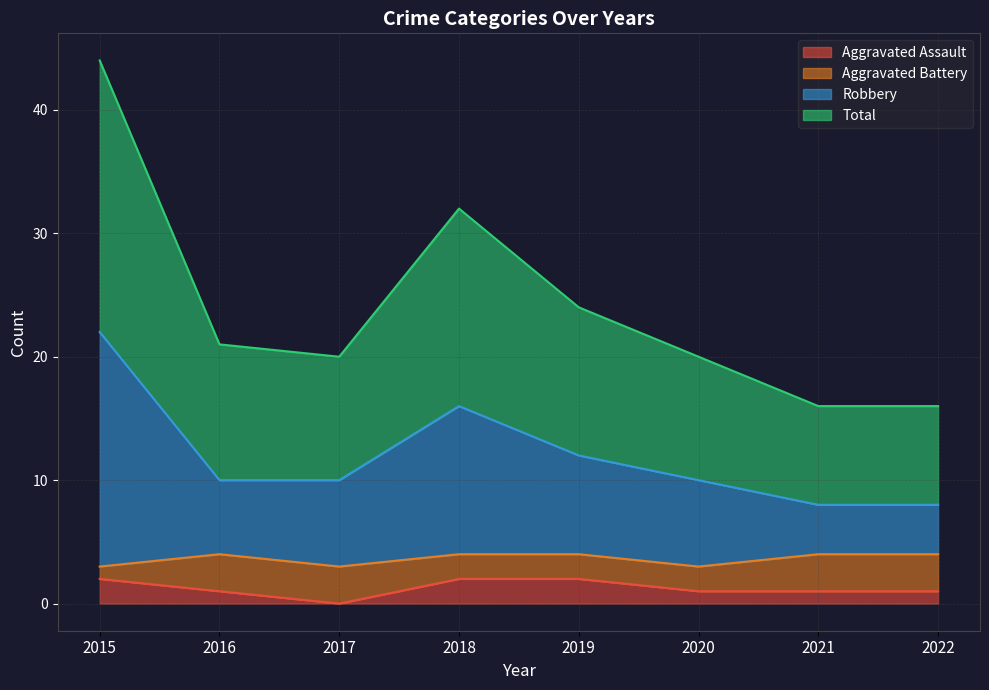

What is the value of the Total point at the 7th from the left?

16